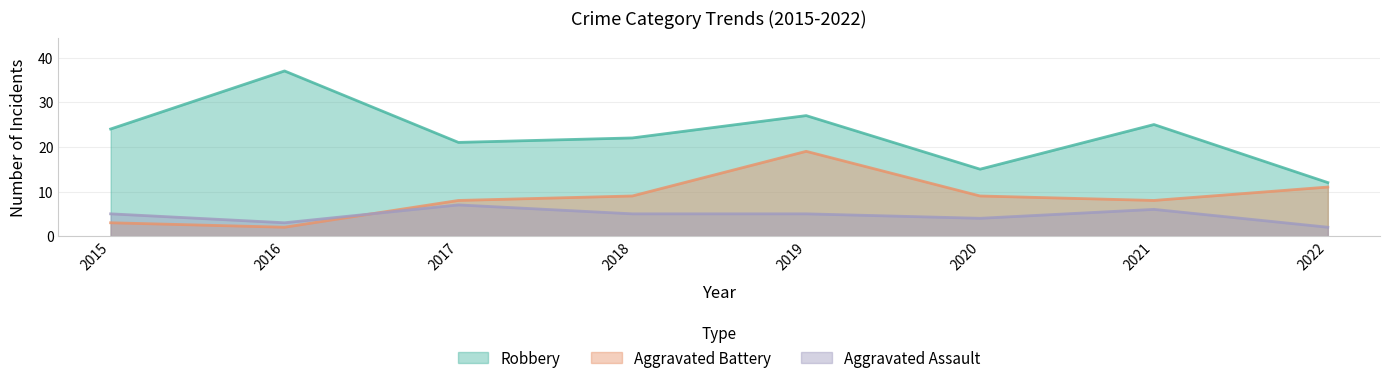

What is the minimum value for Aggravated Assault?

2